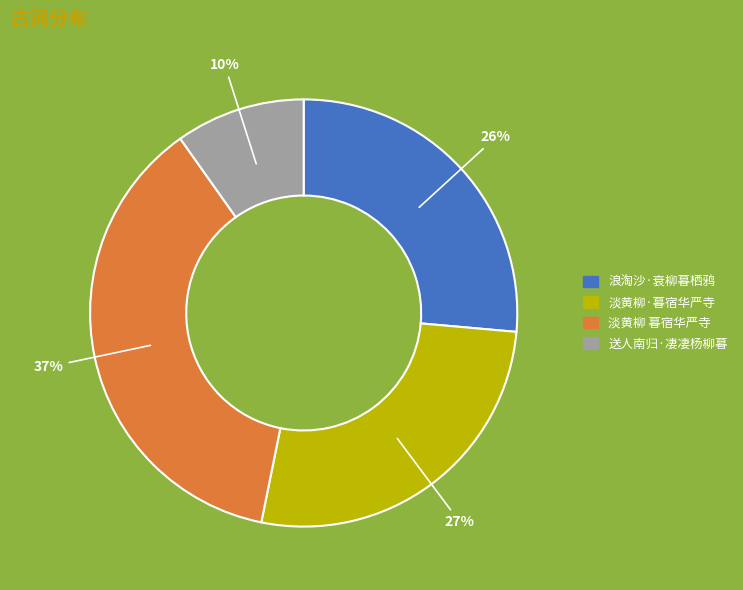

Is it true that 浪淘沙·衰柳暮栖鸦 is 19% of the pie?

False